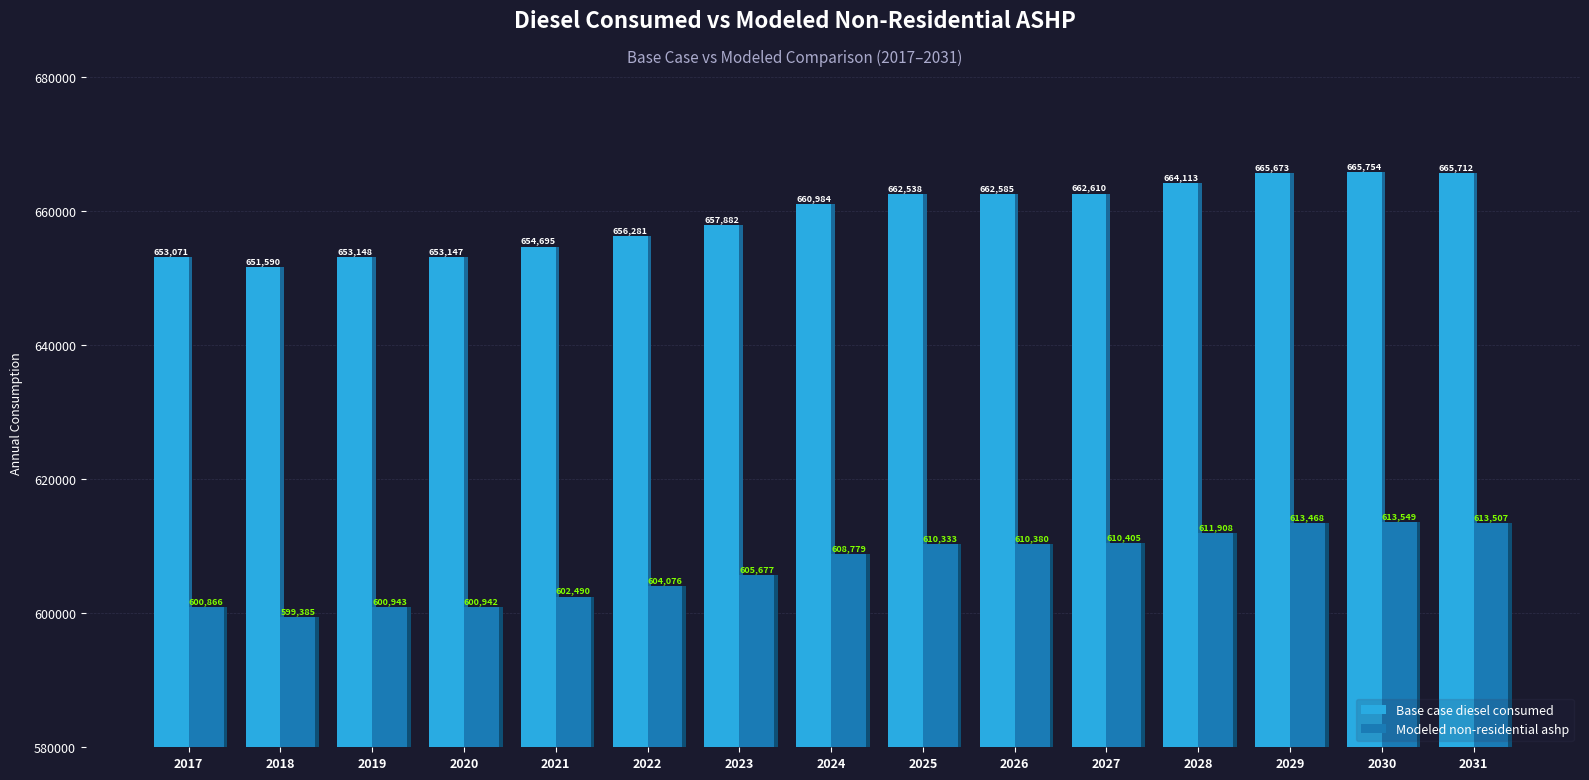

What is the sum of the Base case diesel consumed values at 2018 and 2025?

1314128.0